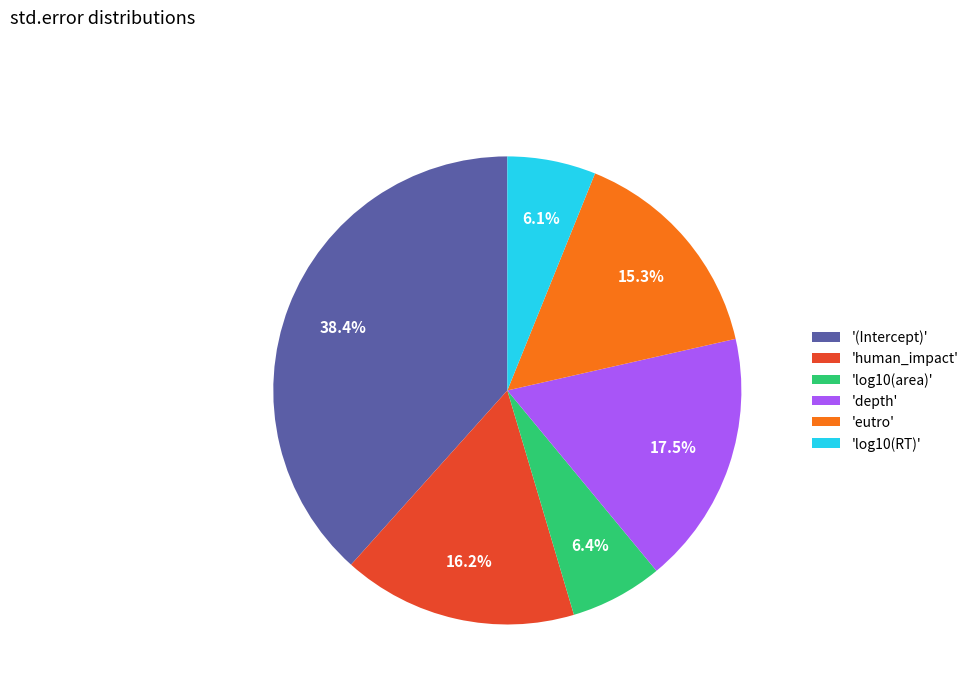

Combined, what portion of the pie is 'log10(RT)' and '(Intercept)'?

44.5%